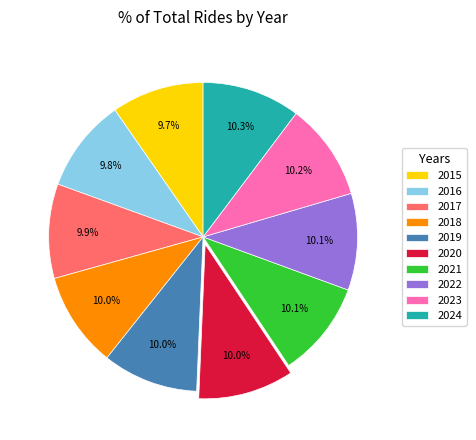

What is the ratio of the value at 2024 to the value at 2021?

1.0